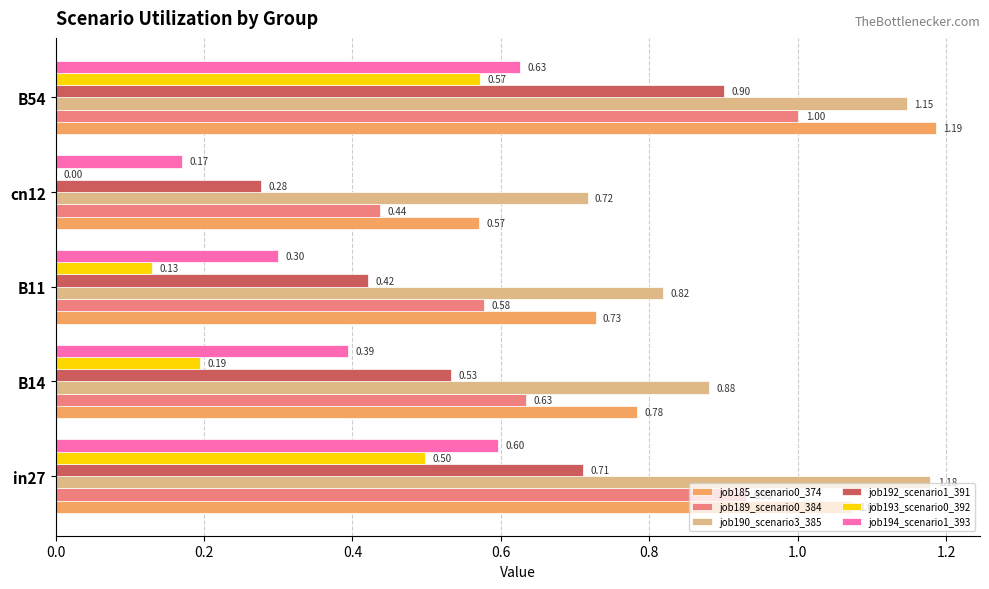

How many positive values does the job193_scenario0_392 series have?

4